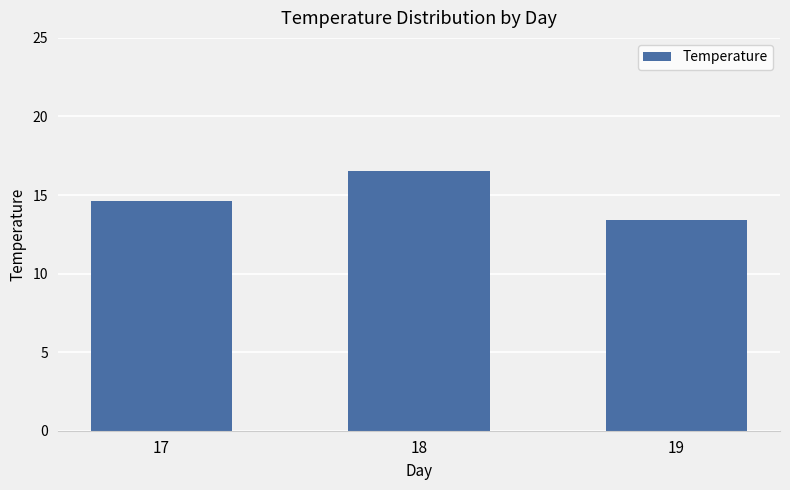

Rank the categories by value from lowest to highest.

19, 17, 18